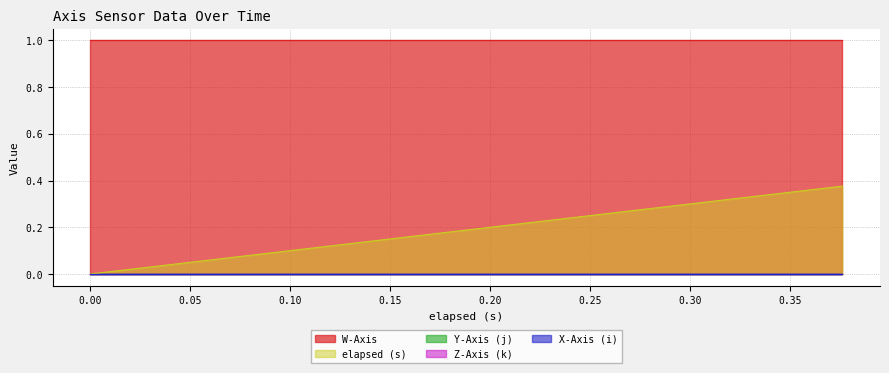

List the labels in order of W-Axis value, largest first.

0, 0.06, 0.061, 0.062, 0.075, 0.091, 0.121, 0.136, 0.165, 0.18, 0.21, 0.211, 0.285, 0.286, 0.287, 0.3, 0.33, 0.331, 0.36, 0.376